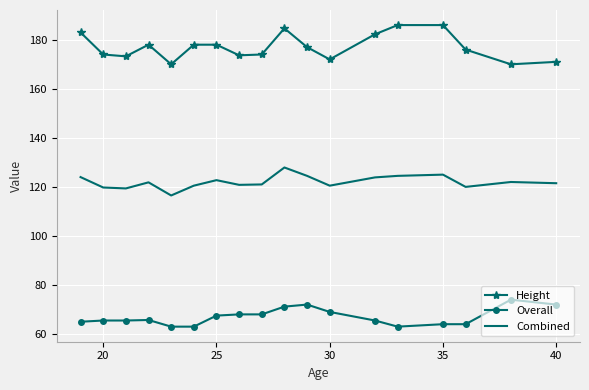

True or false: Height has more than 1 points higher than both neighbors.

True